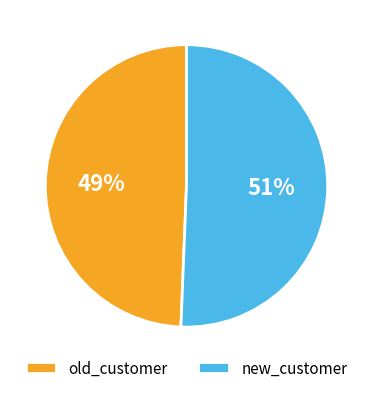

What is the ratio of the value at new_customer to the value at old_customer?

1.0